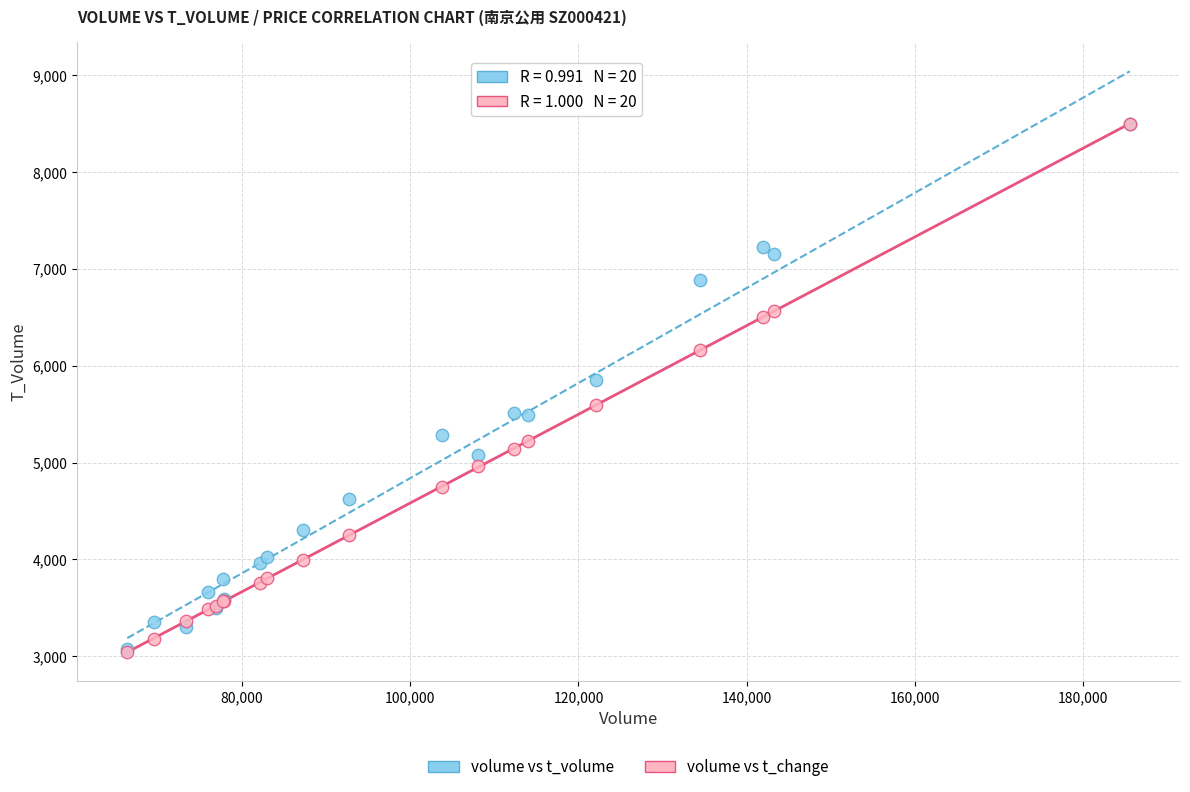

In the volume vs t_change series, what Y value is closest to 5773?

5589.9